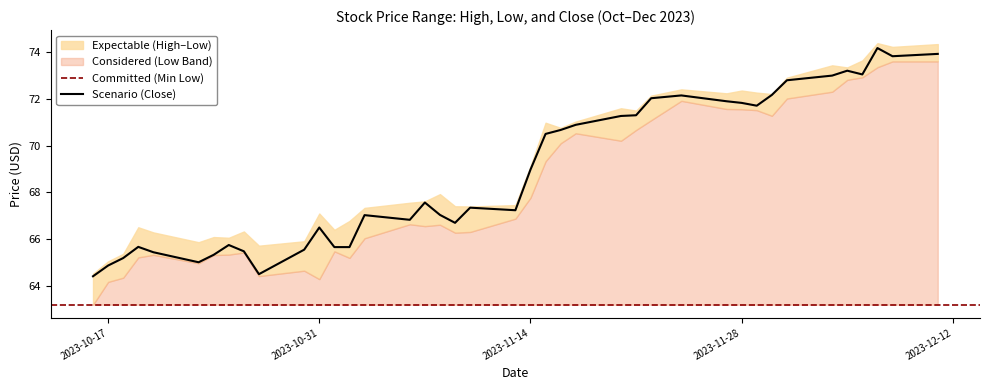

What is the maximum value for Scenario (Close)?

74.2